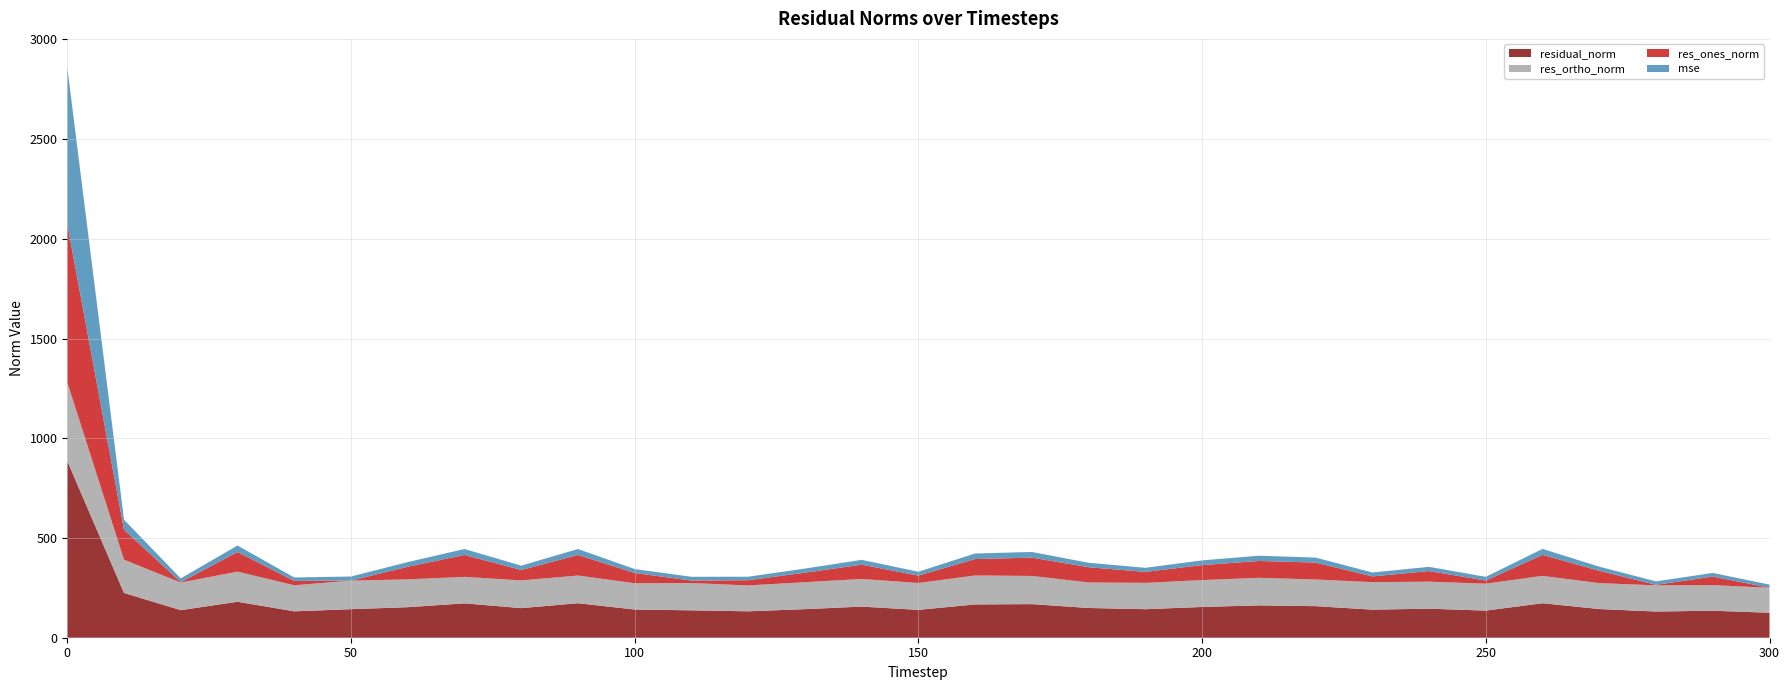

Reading right to left, list all the values displayed in this chart.

mse: 300=15.7	290=18.3	280=17.2	270=20.7	260=29.9	250=18.5	240=21.2	230=19.8	220=25.1	210=26.3	200=23.8	190=20.5	180=22.2	170=28.4	160=27.9	150=19.5	140=24.3	130=20.5	120=17.5	110=18.9	100=20.0	90=29.9	80=22.0	70=29.7	60=23.4	50=20.5	40=17.5	30=32.5	20=19.1	10=50.4	0=785.2
res_ones_norm: 300=0.3	290=42.6	280=2.6	270=61.7	260=105.4	250=15.6	240=53.1	230=28.7	220=84.7	210=84.5	200=75.1	190=55.1	180=76.3	170=91.7	160=82.3	150=36.9	140=71.4	130=47.7	120=26.1	110=12.5	100=51.2	90=103.0	80=52.0	70=109.8	60=63.2	50=0.0	40=21.7	30=98.4	20=1.9	10=150.2	0=793.6
res_ortho_norm: 300=125.2	290=128.5	280=131.3	270=129.9	260=137.1	250=135.1	240=135.5	230=137.8	220=133.7	210=138.3	200=134.7	190=132.0	180=128.1	170=141.3	160=145.2	150=134.7	140=138.7	130=135.1	120=129.8	110=136.8	100=131.8	90=138.9	80=138.9	70=132.8	60=139.4	50=143.2	40=130.6	30=151.1	20=138.3	10=166.7	0=394.2
residual_norm: 300=125.2	290=135.4	280=131.3	270=143.8	260=172.9	250=136.0	240=145.5	230=140.8	220=158.3	210=162.1	200=154.2	190=143.0	180=149.1	170=168.5	160=166.9	150=139.7	140=156.0	130=143.3	120=132.4	110=137.3	100=141.4	90=172.9	80=148.4	70=172.3	60=153.1	50=143.2	40=132.4	30=180.3	20=138.3	10=224.4	0=886.1